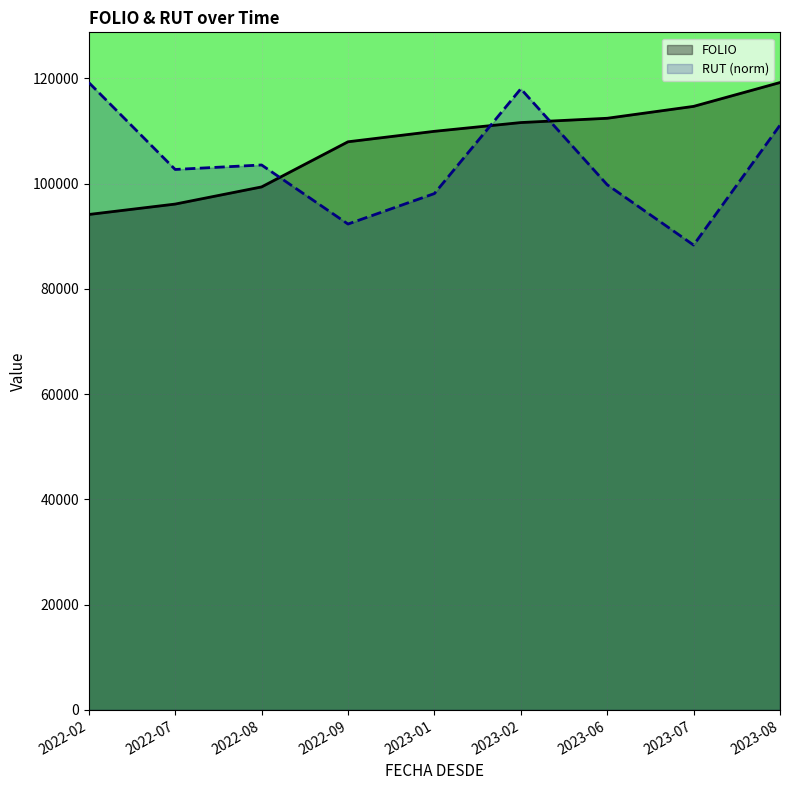

What is the difference between the maximum and minimum values in the RUT series?

30875.3